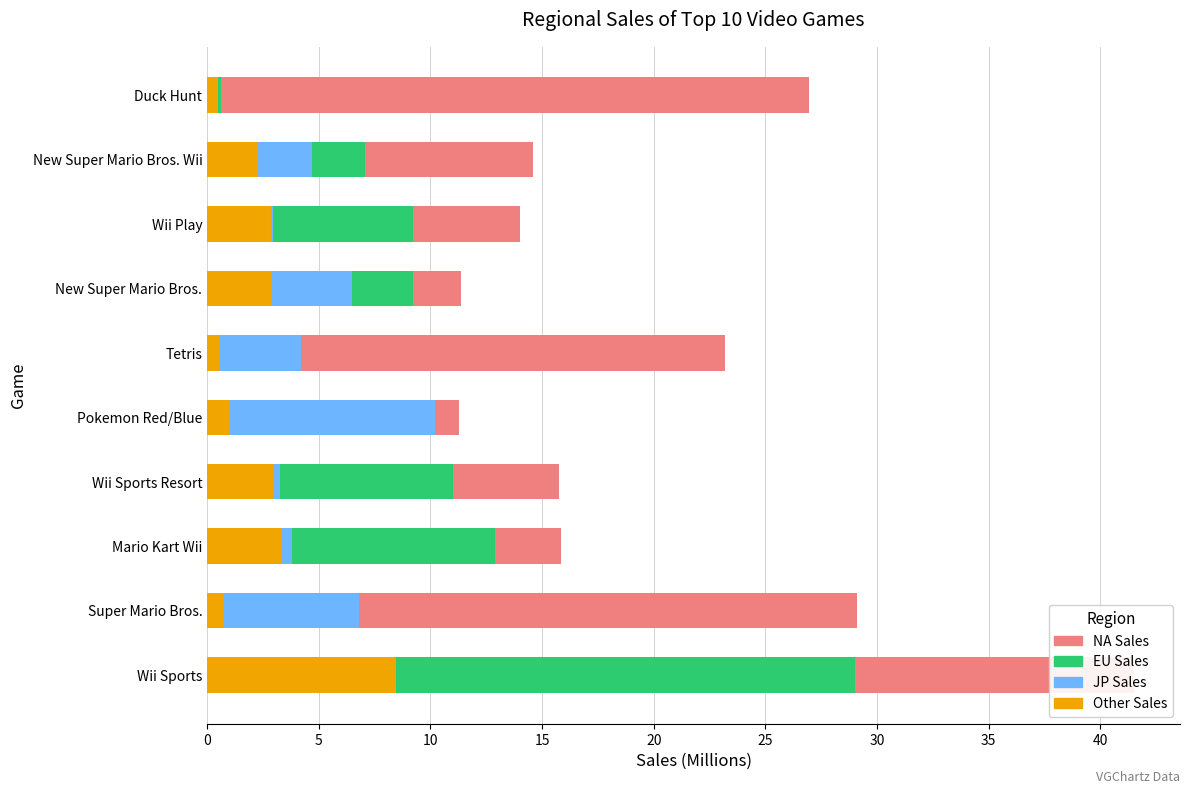

What is the value of the EU_Sales bar at the 2nd from the left?

3.6